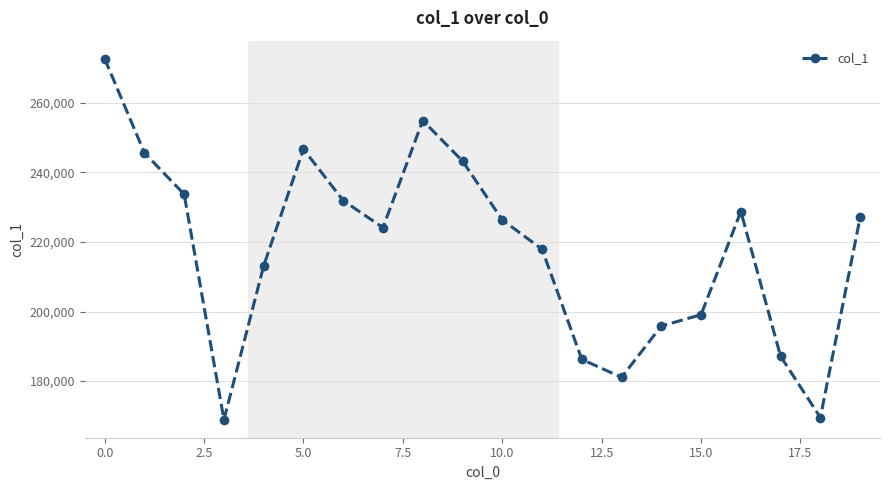

What is the greatest value displayed?

272724